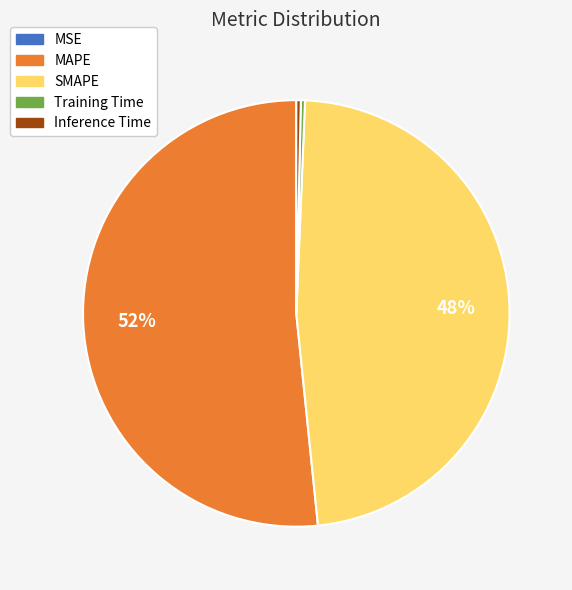

To the nearest percent, what is the average slice percentage?

20%